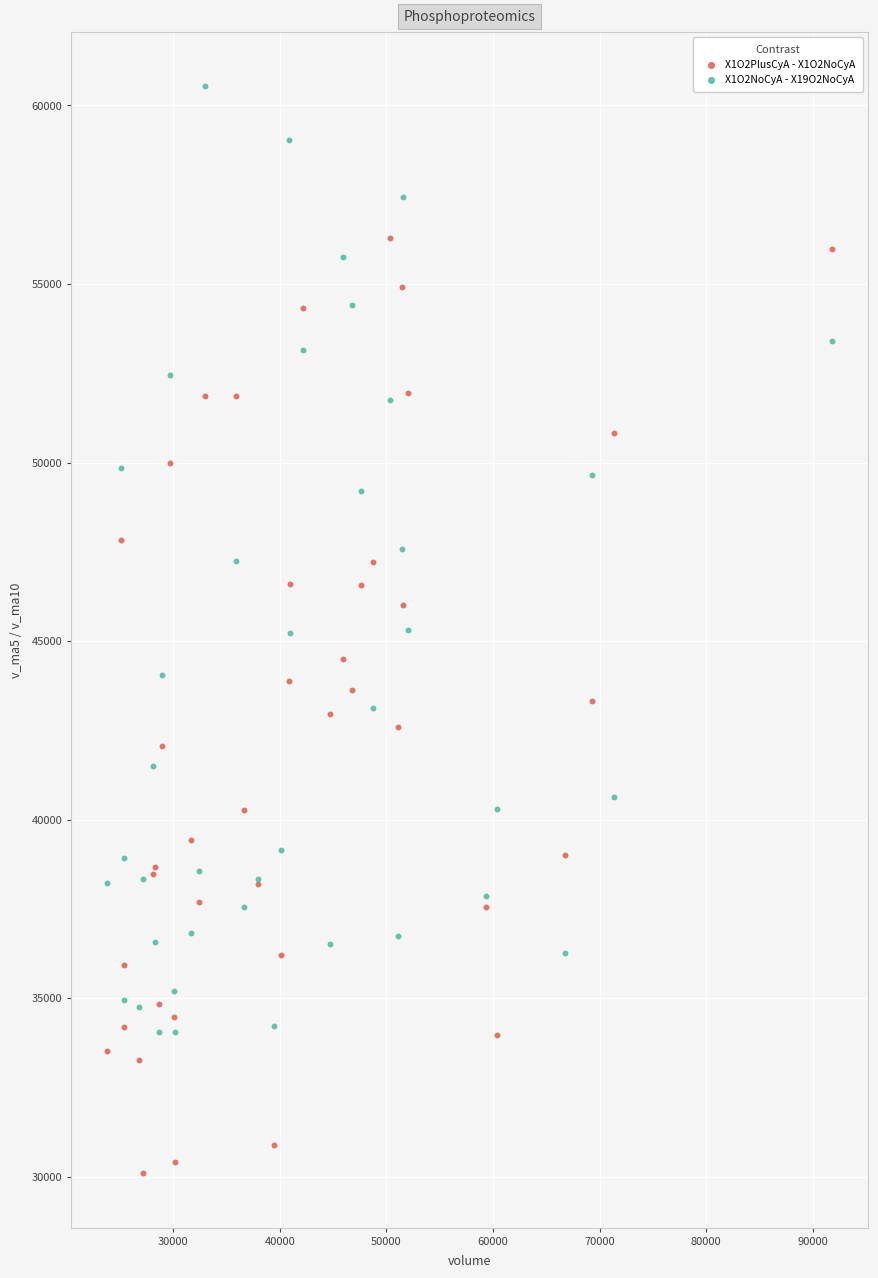

Which series reaches the maximum Y coordinate?

X1O2NoCyA - X19O2NoCyA